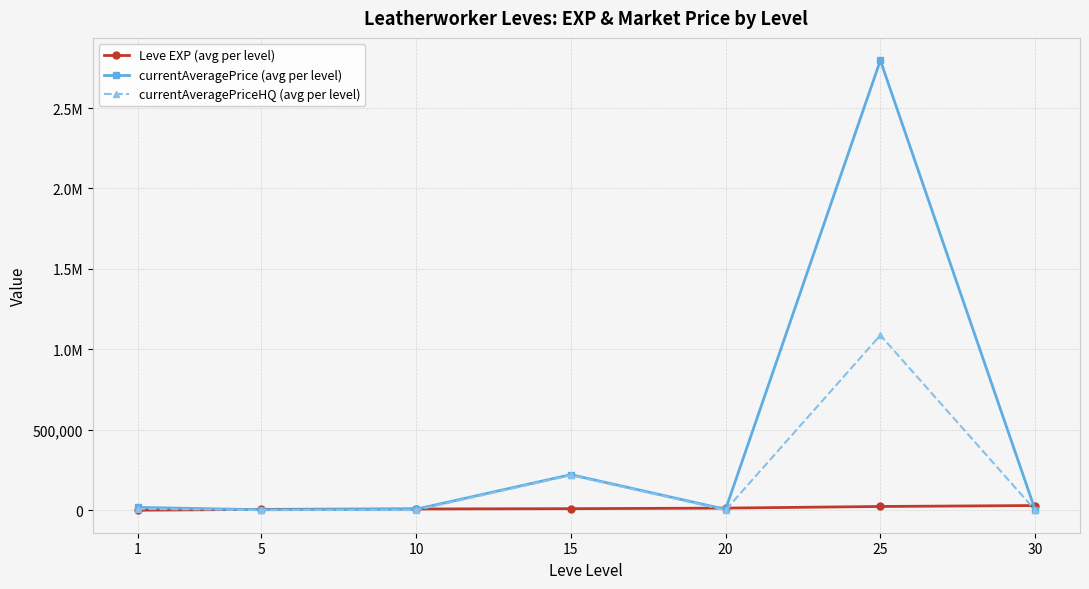

Reading left to right, transcribe all the data shown in this chart.

Leve EXP (avg per level): 630	5920	8453	10327	13900	23913	29848
currentAveragePrice (avg per level): 18026	3760	6803	221741	5963	2796129	2578
currentAveragePriceHQ (avg per level): 9164	1672	1636	217758	1759	1088059	1296